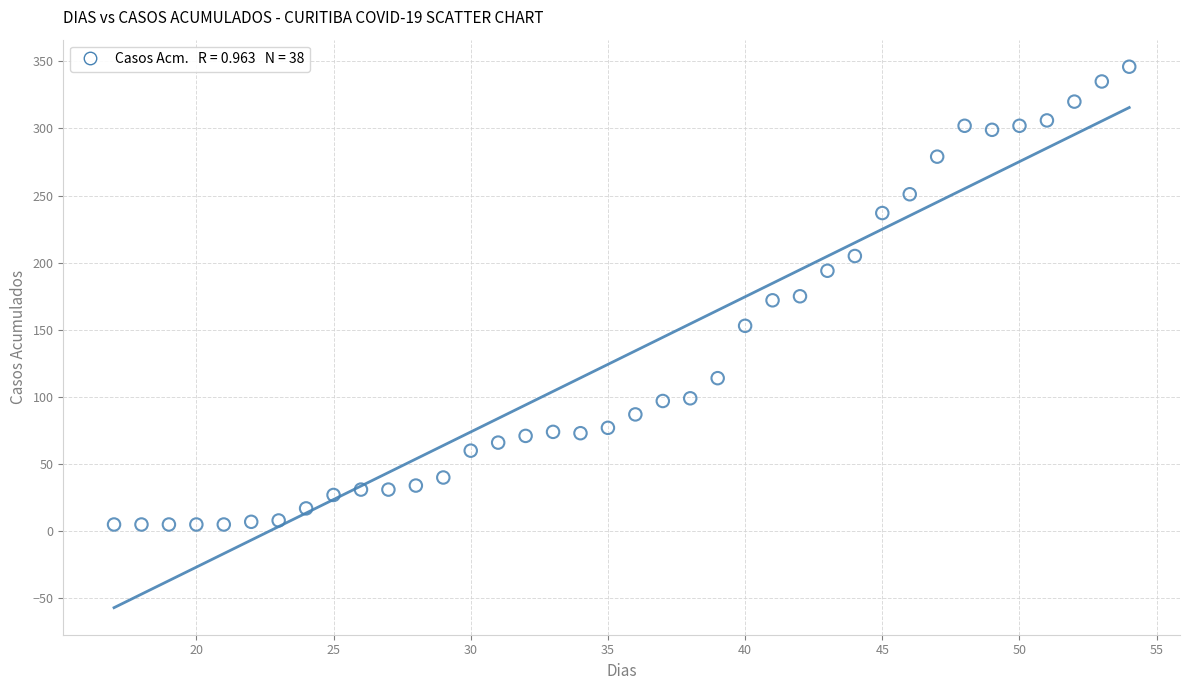

What is the range of Y values (max minus min)?

341